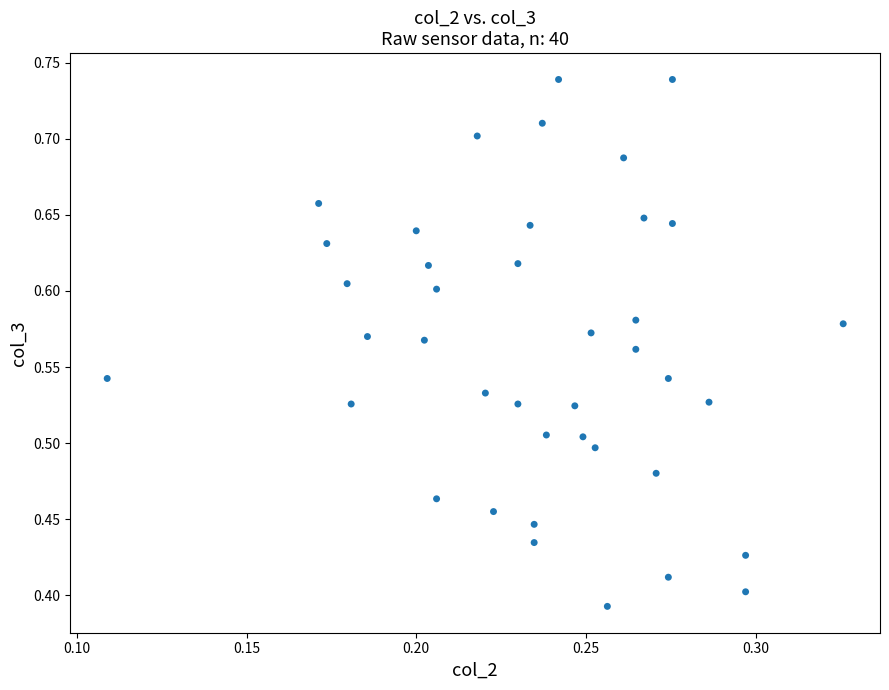

What is the range of Y values (max minus min)?

0.3